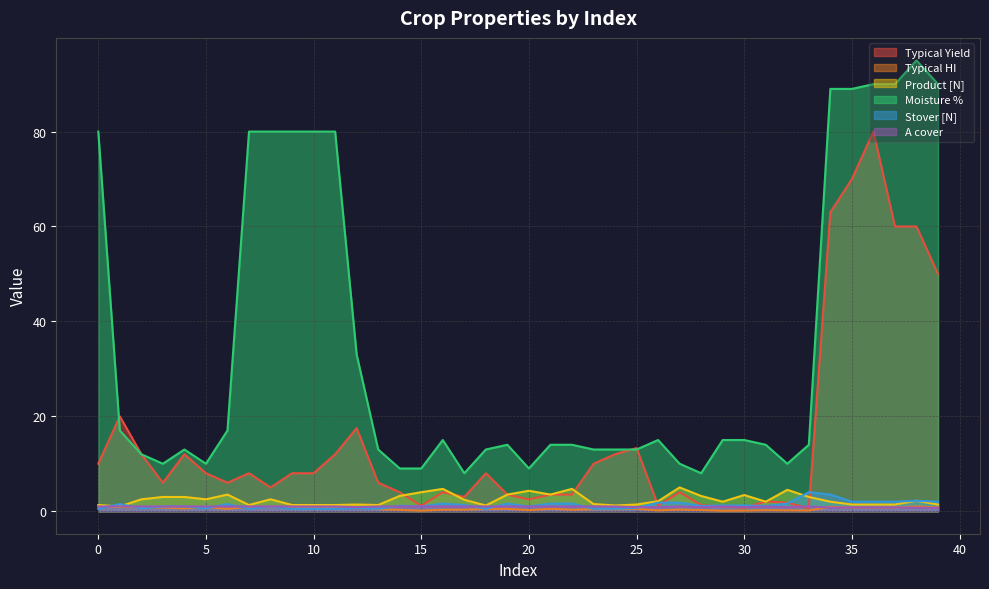

What is the difference between the highest and lowest values at 36?

89.2